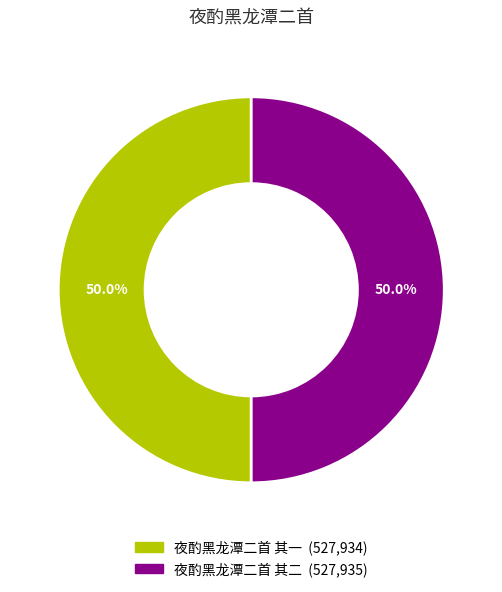

What is the ratio of the value at 夜酌黑龙潭二首 其一 to the value at 夜酌黑龙潭二首 其二?

1.0